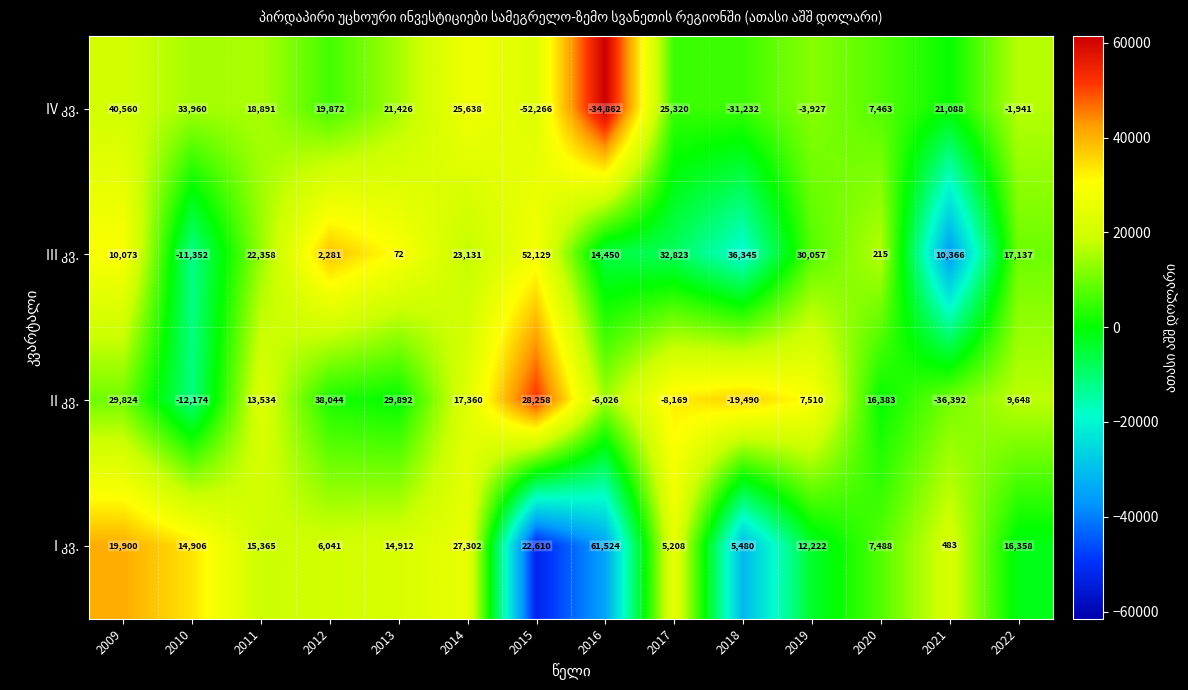

At which category does the chart reach its minimum across all series?

2015